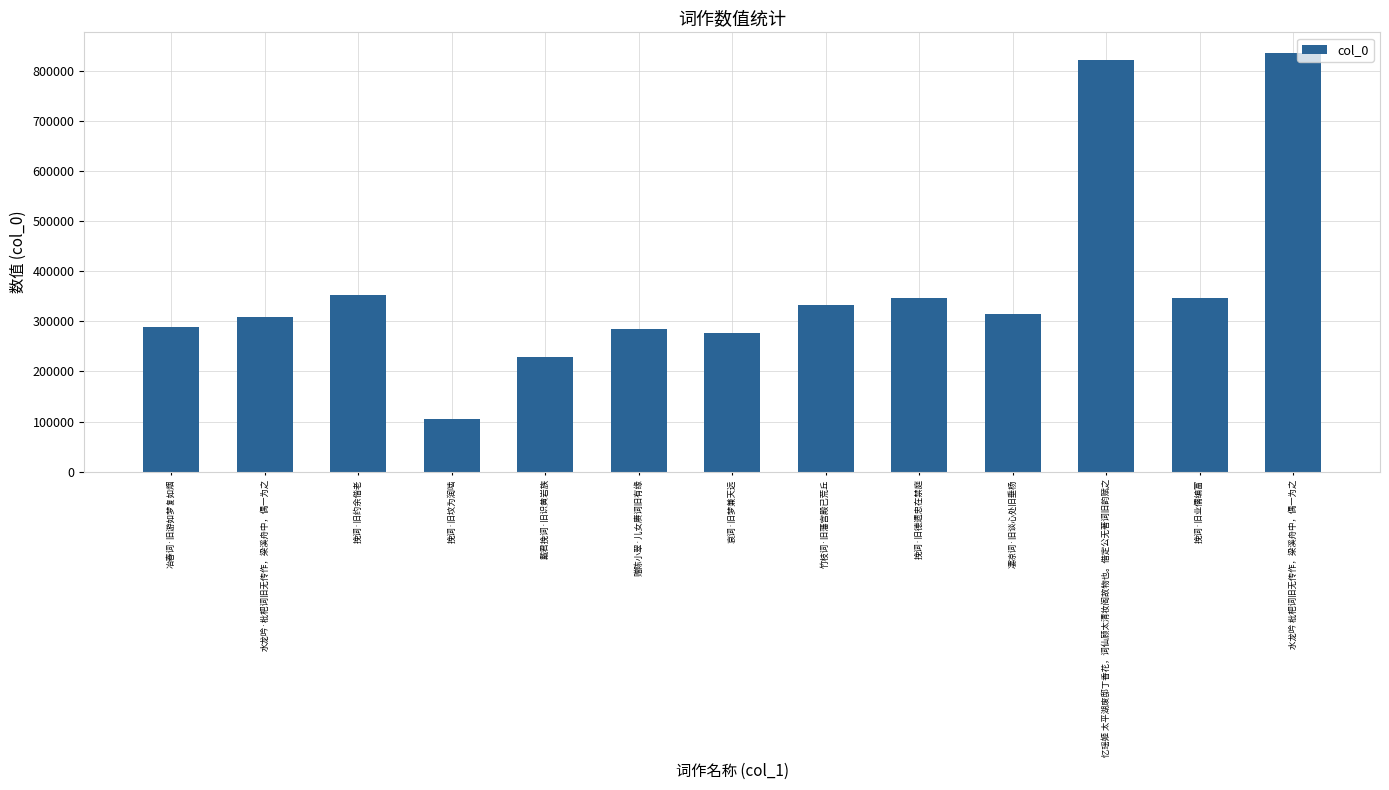

What is the value of the 11th bar from the left?

822533